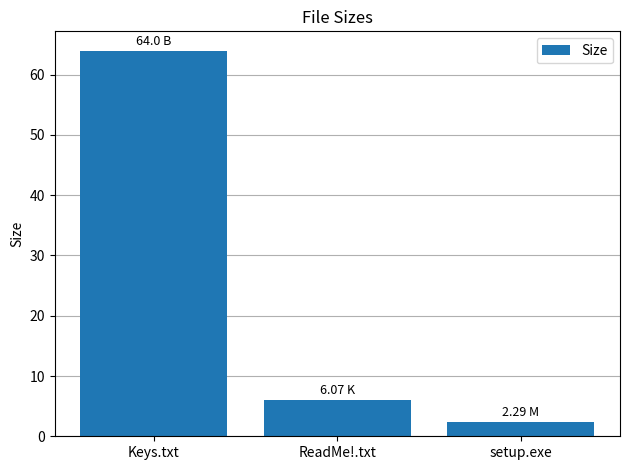

Where does the data first go above 6?

Keys.txt